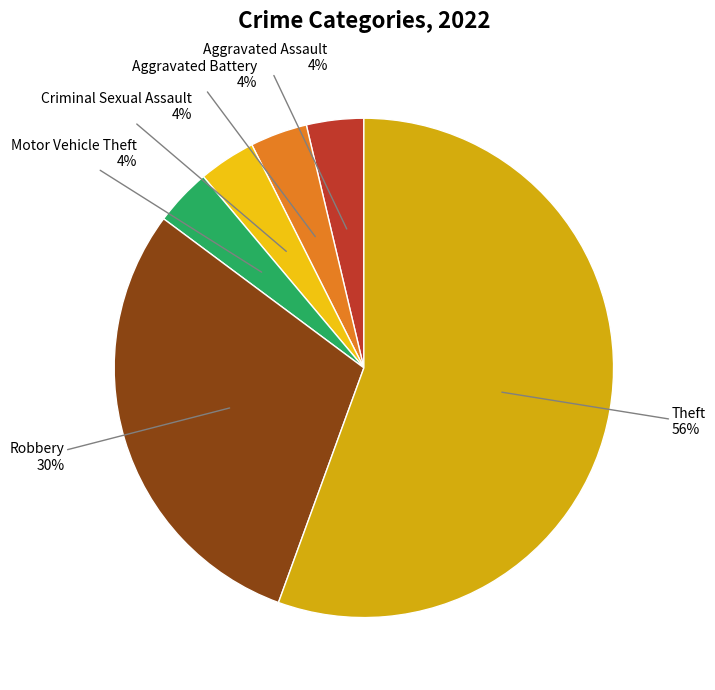

Rank the categories by value from lowest to highest.

Aggravated Assault, Aggravated Battery, Criminal Sexual Assault, Motor Vehicle Theft, Robbery, Theft